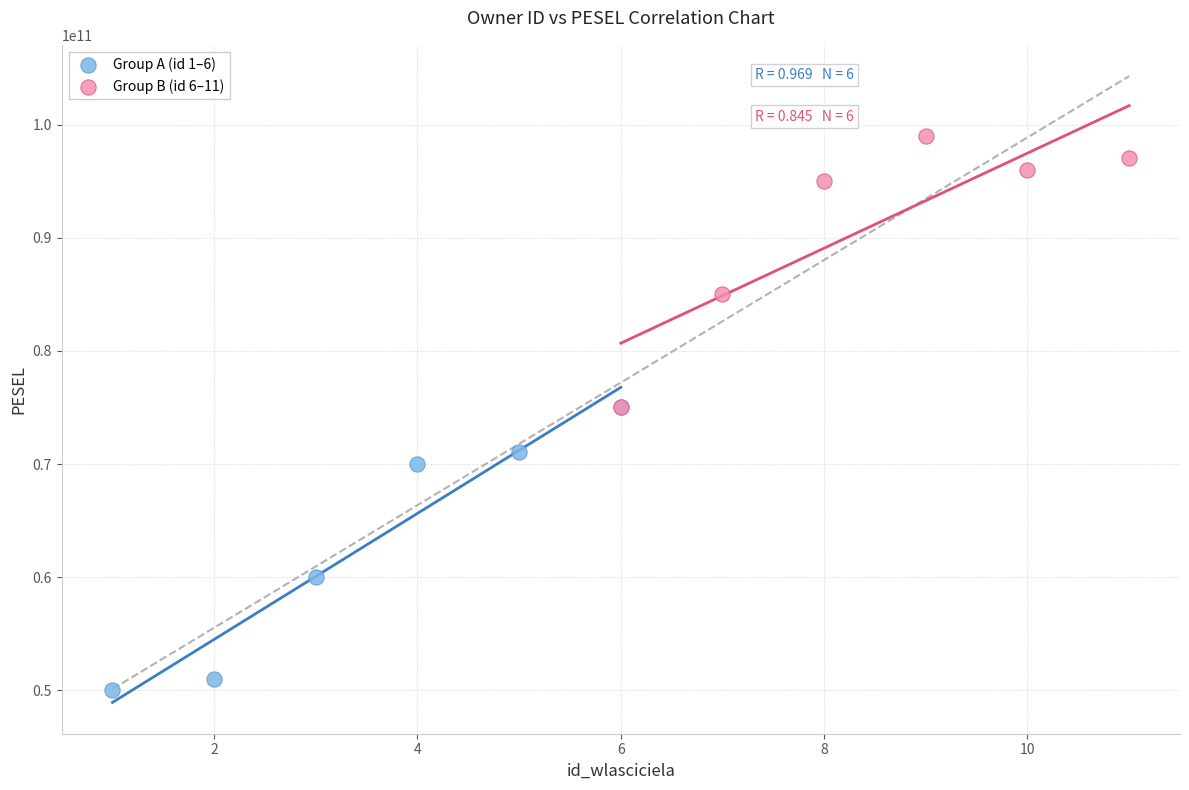

What are all the series names shown in the legend?

Group A (id 1–6), Group B (id 6–11)